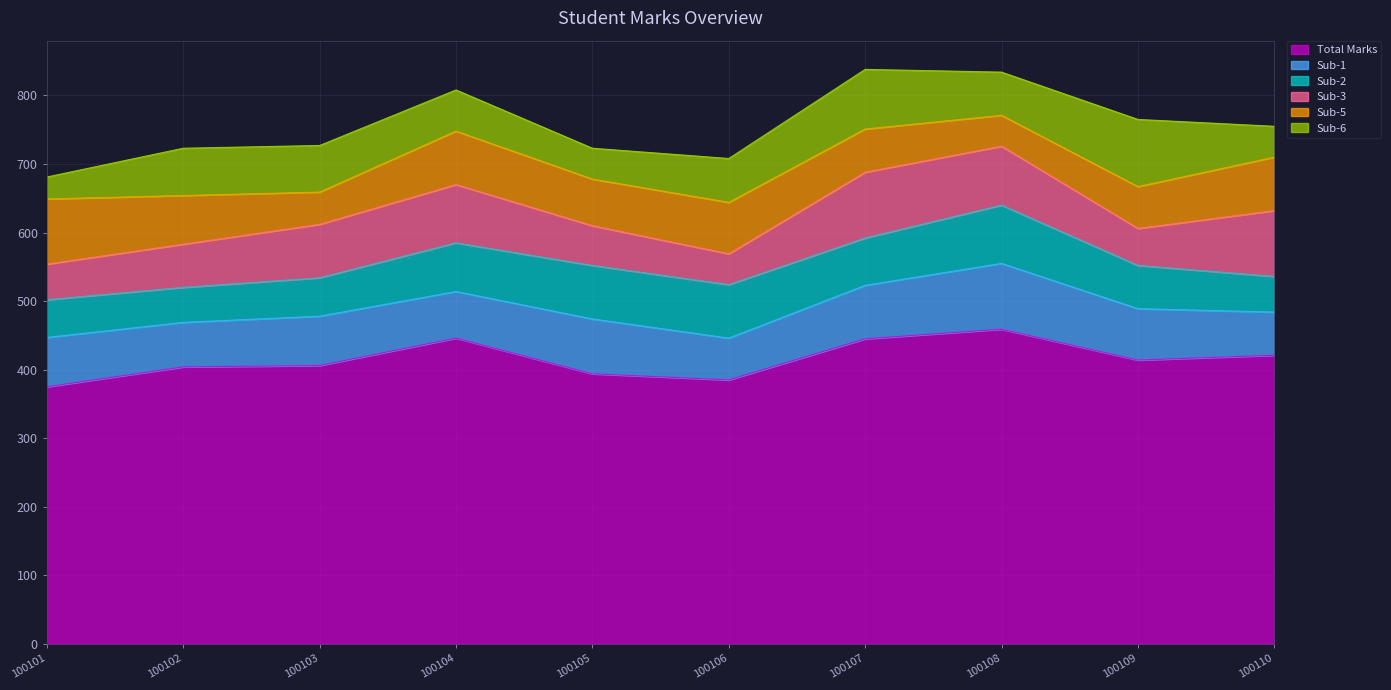

At which label does Sub-5 reach its peak?

100101